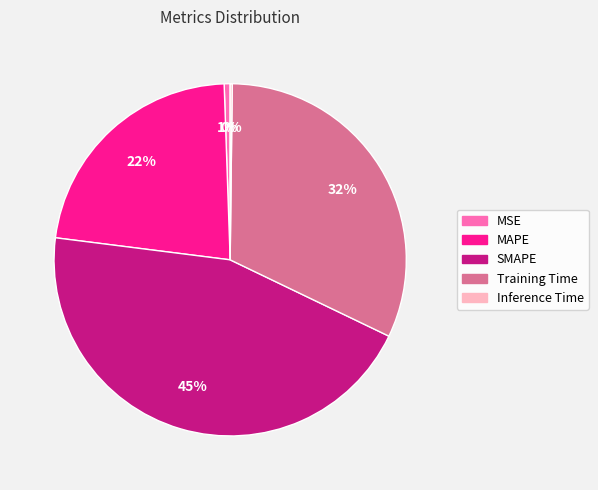

Which category has the biggest portion of the pie?

SMAPE